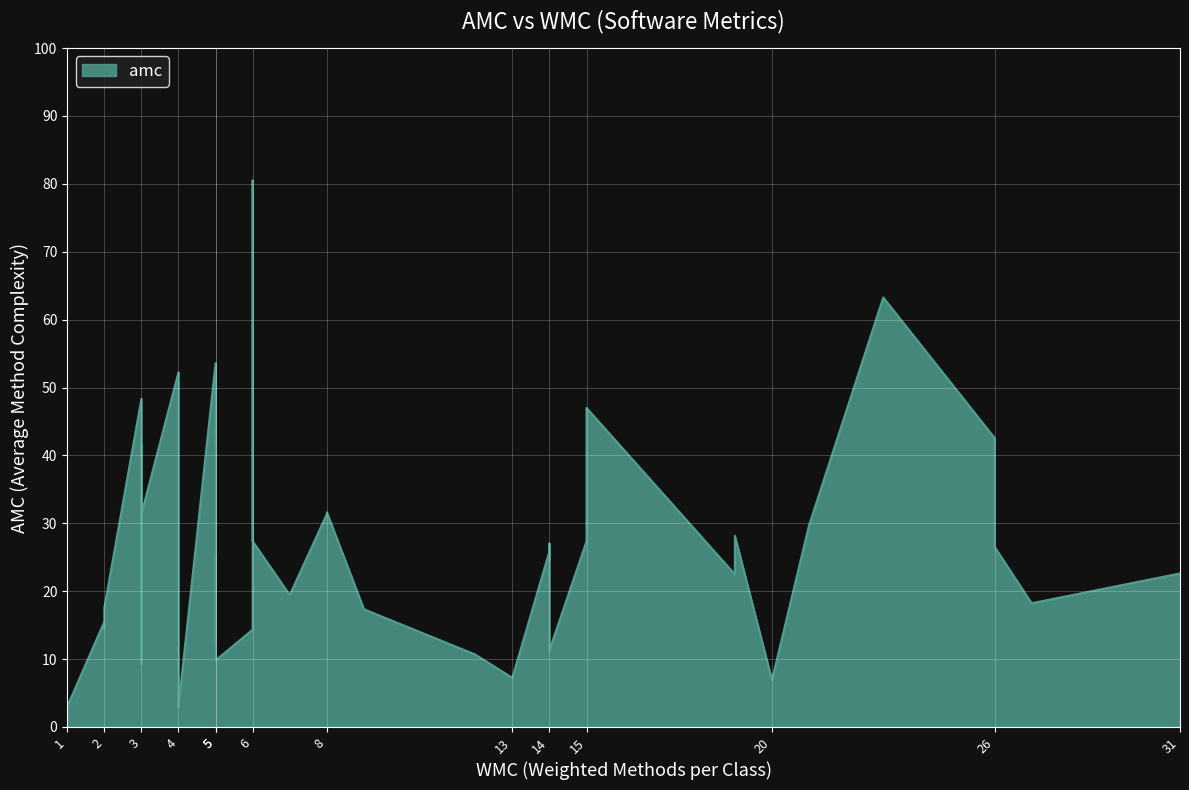

What is the average value?

25.6